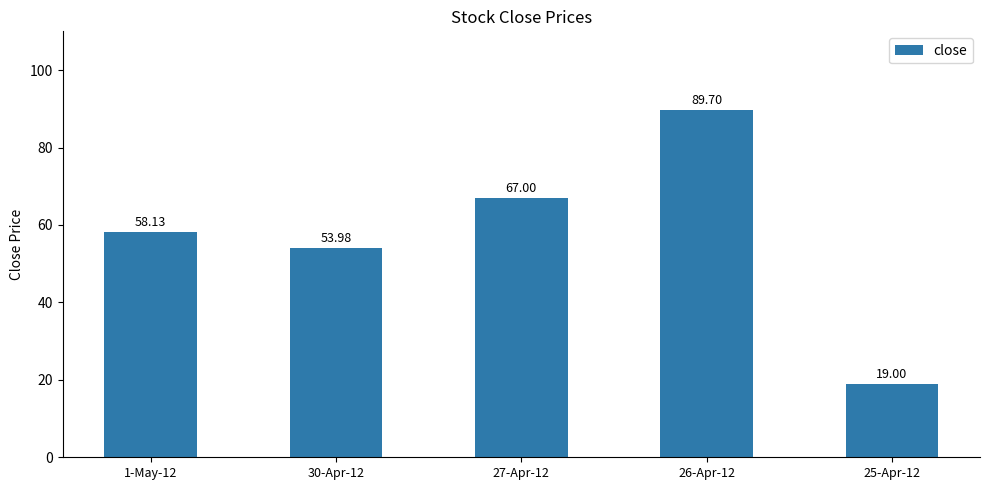

Between 27-Apr-12 and 25-Apr-12, which is larger?

27-Apr-12